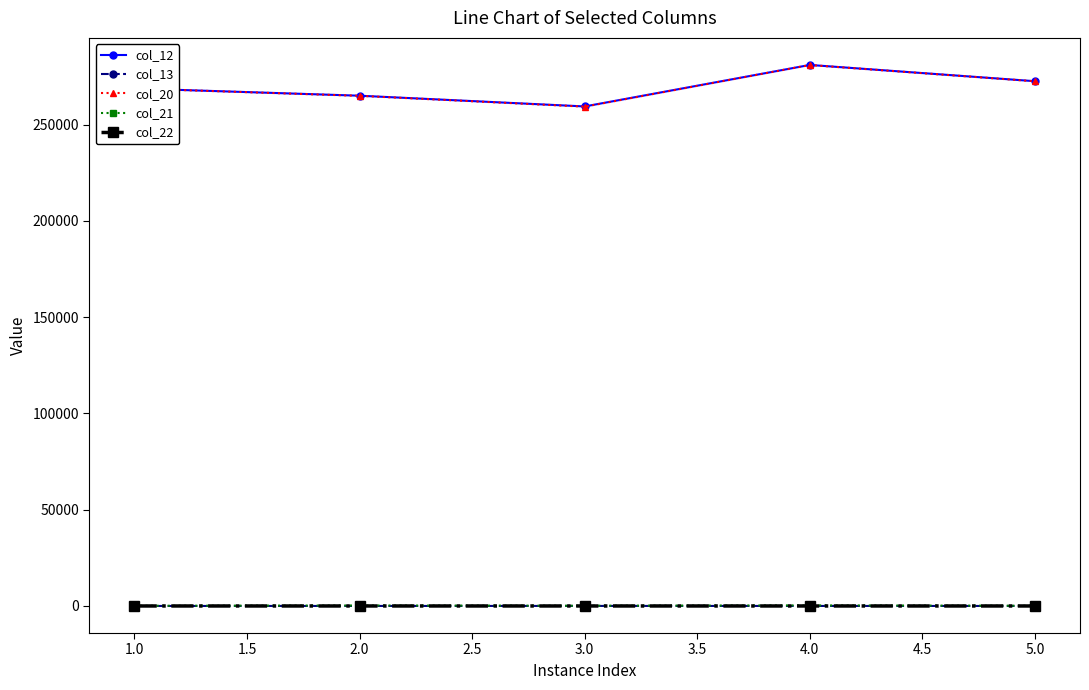

Where is the first local minimum for col_12?

3.0